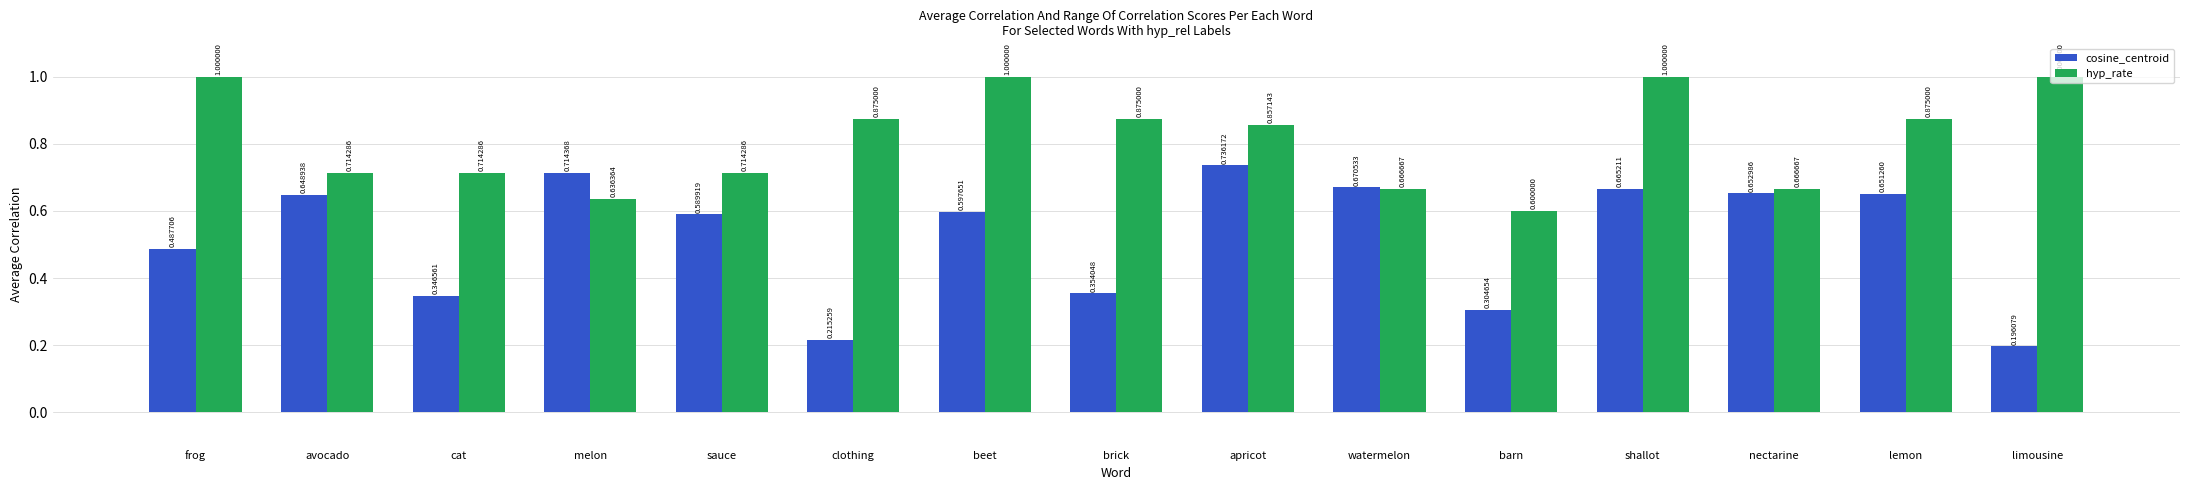

Is it true that hyp_rate equals 1.5 at apricot?

False